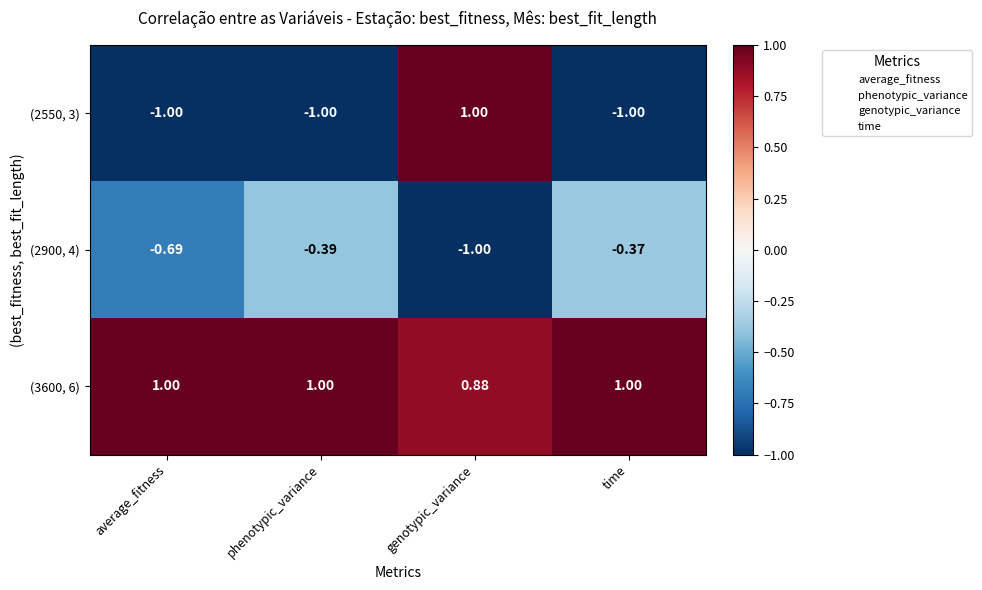

Between average_fitness and genotypic_variance, which series saw the biggest shift?

(2550, 3)